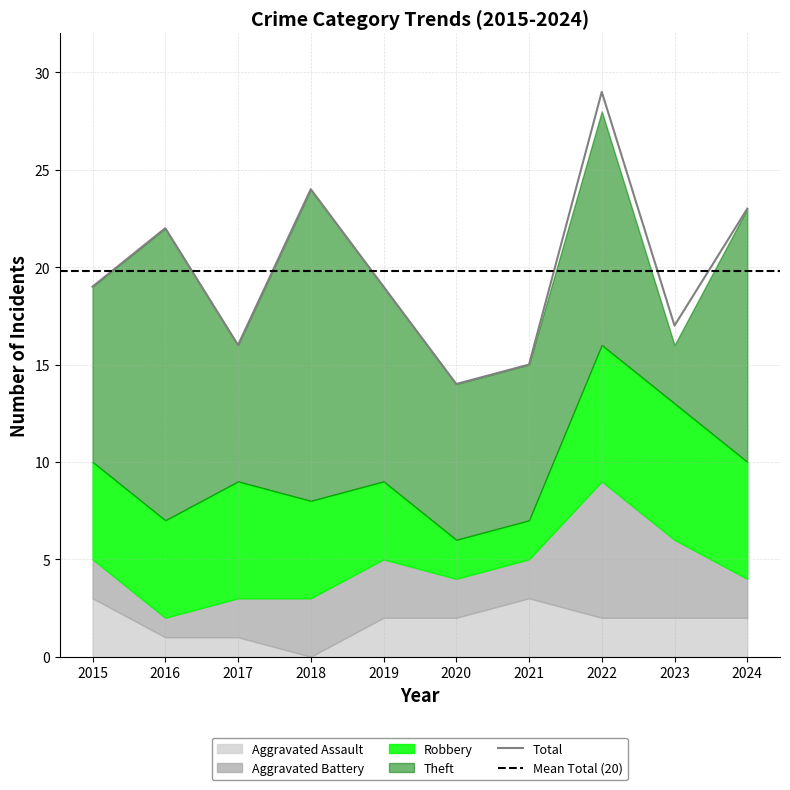

What is the difference between the maximum and minimum values in the Robbery series?

5